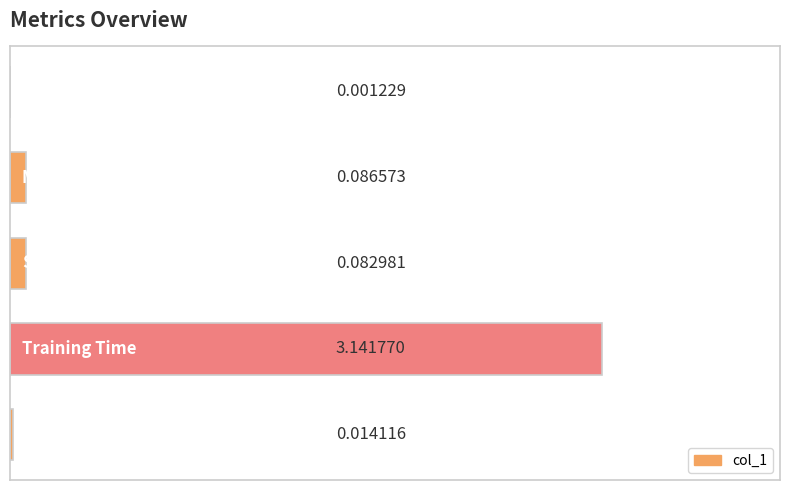

What is the sum of all values?

3.3